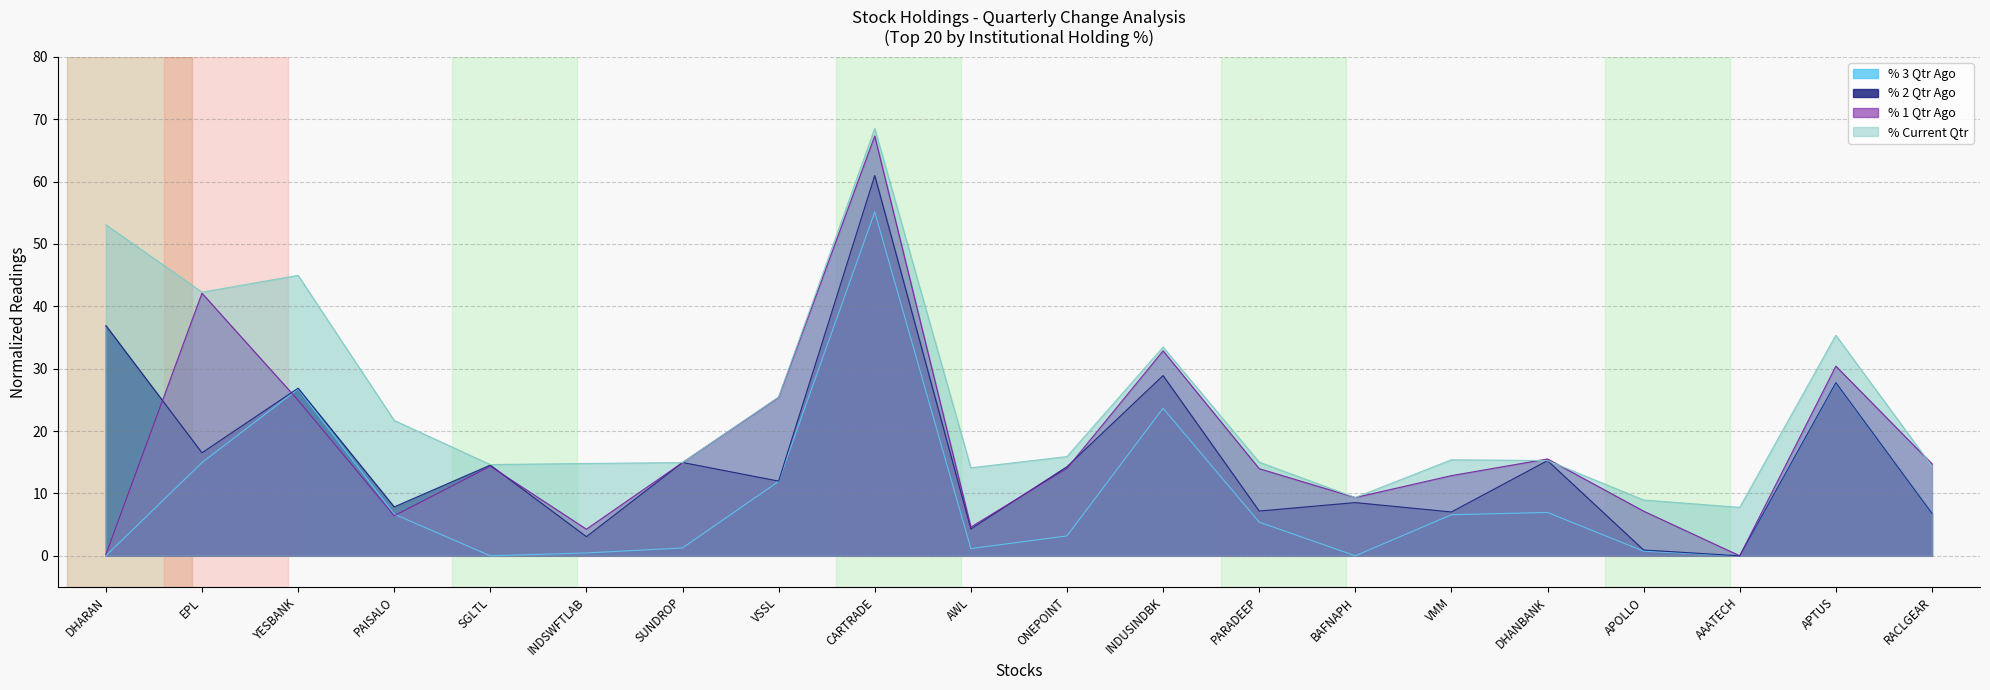

What is the value of the % 3 Qtr Ago point at the 2nd from the left?

14.9